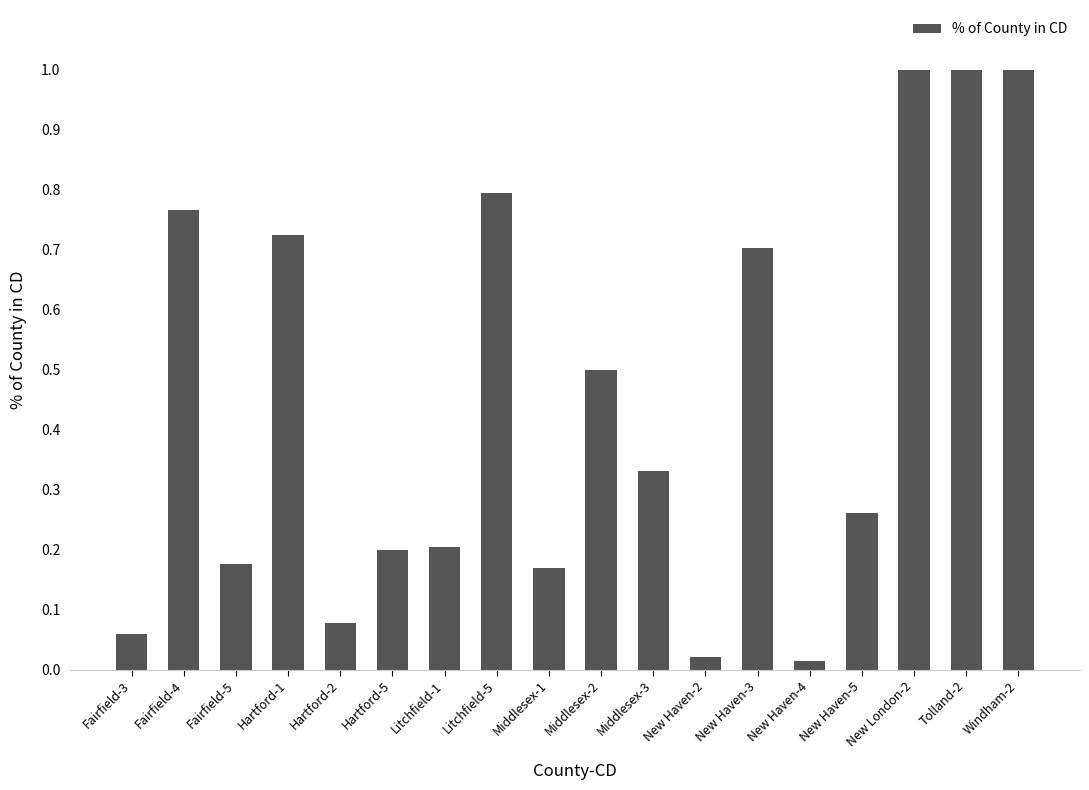

Which has a higher value, Middlesex-3 or Middlesex-2?

Middlesex-2